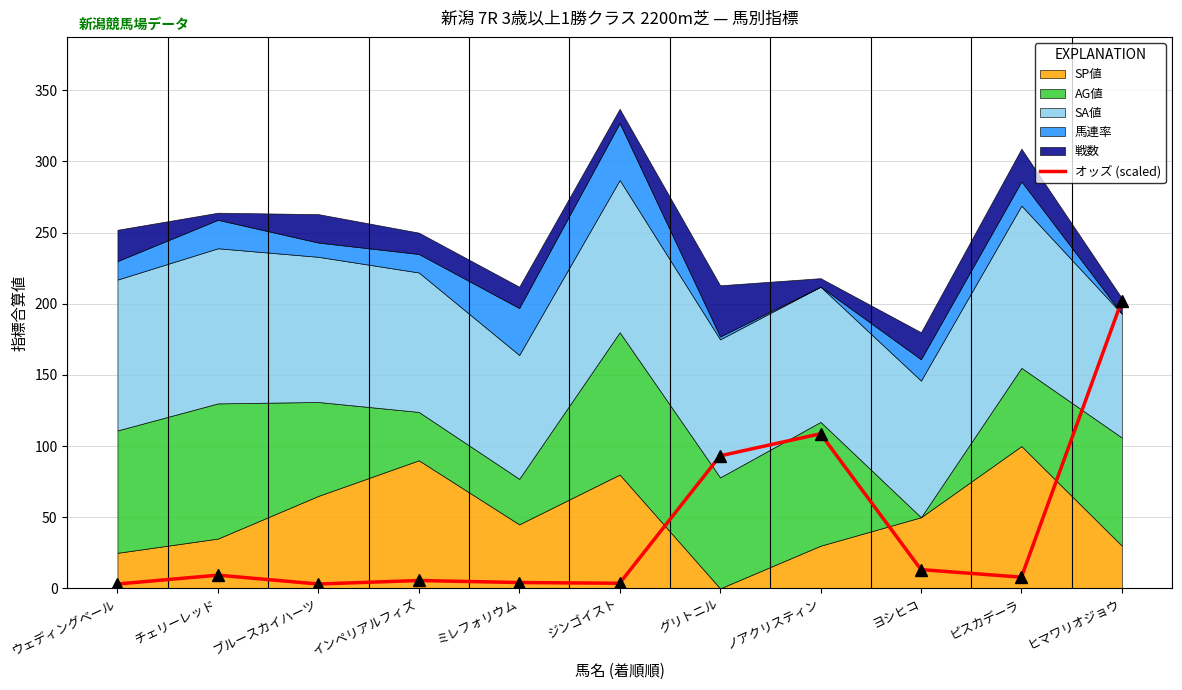

At which label is オッズ (scaled) closest to 102?

ノアクリスティン